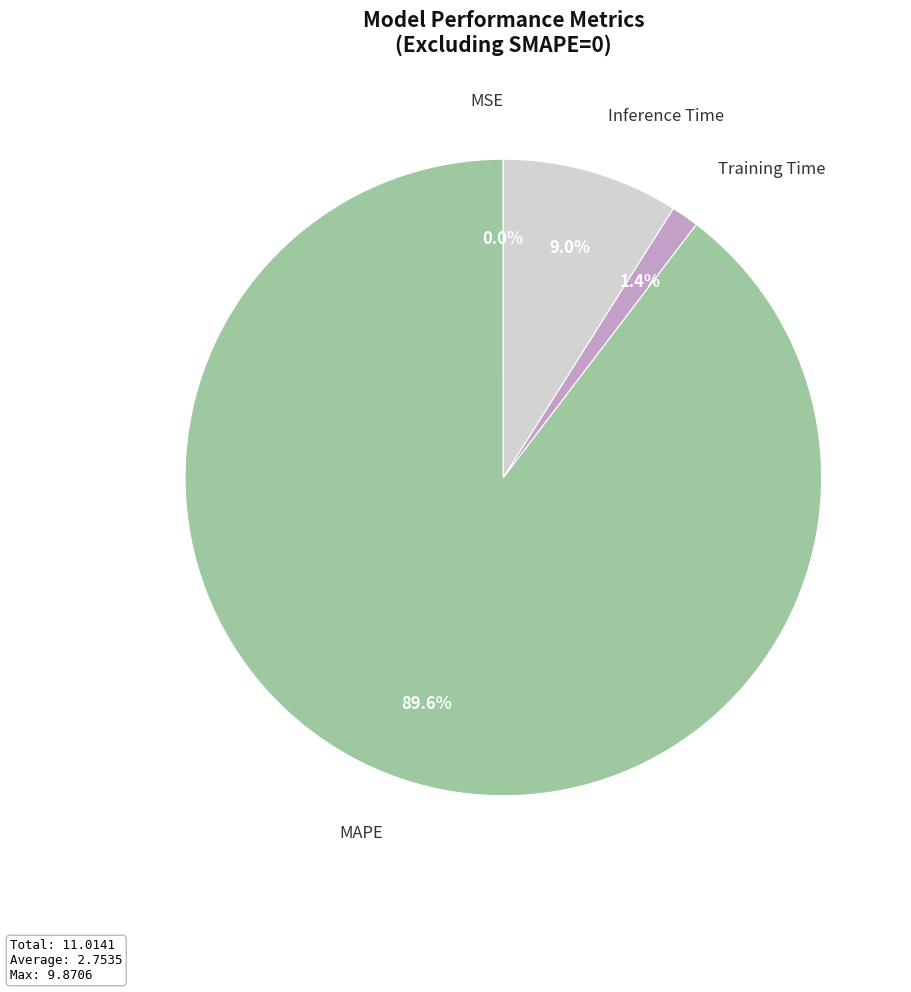

Is there a majority slice in this chart?

Yes